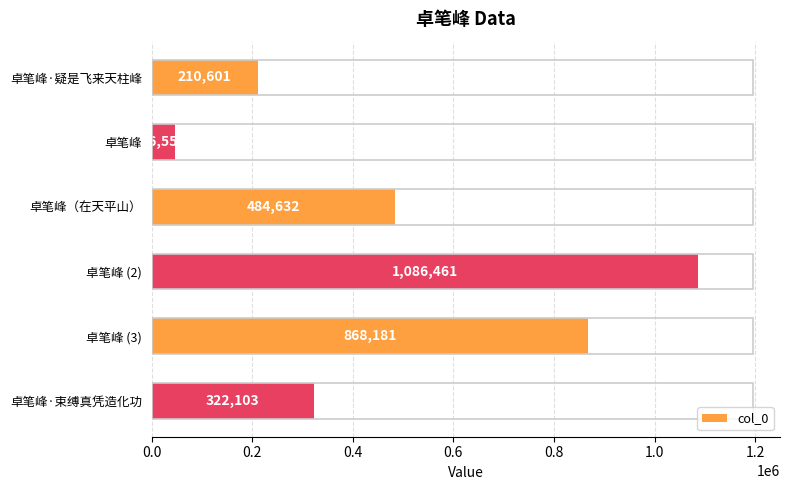

Reading bottom to top, extract all data points from this chart.

卓笔峰·束缚真凭造化功=322103	卓笔峰 (3)=868181	卓笔峰 (2)=1086461	卓笔峰（在天平山）=484632	卓笔峰=46550	卓笔峰·疑是飞来天柱峰=210601